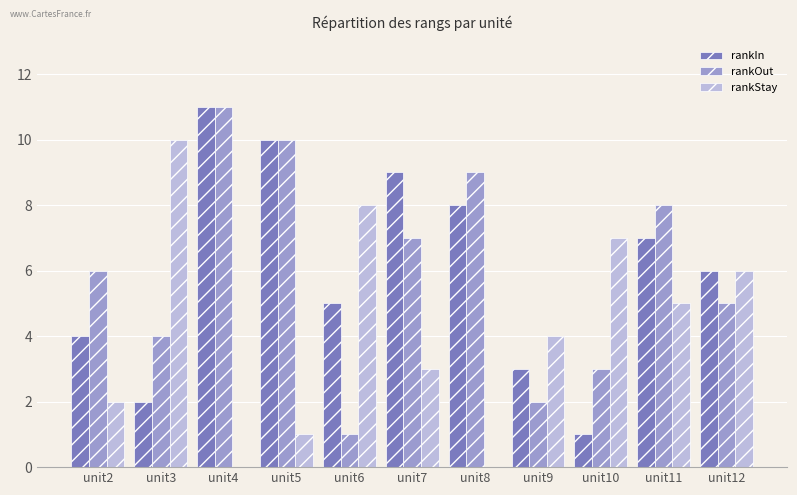

How many rankIn values are between 3 and 9?

7